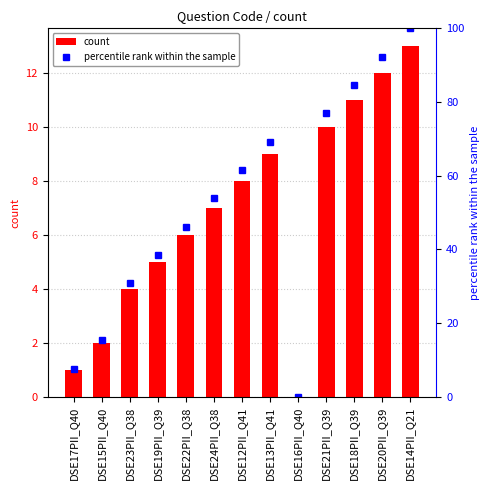

At how many categories does at least one series exceed 96?

1